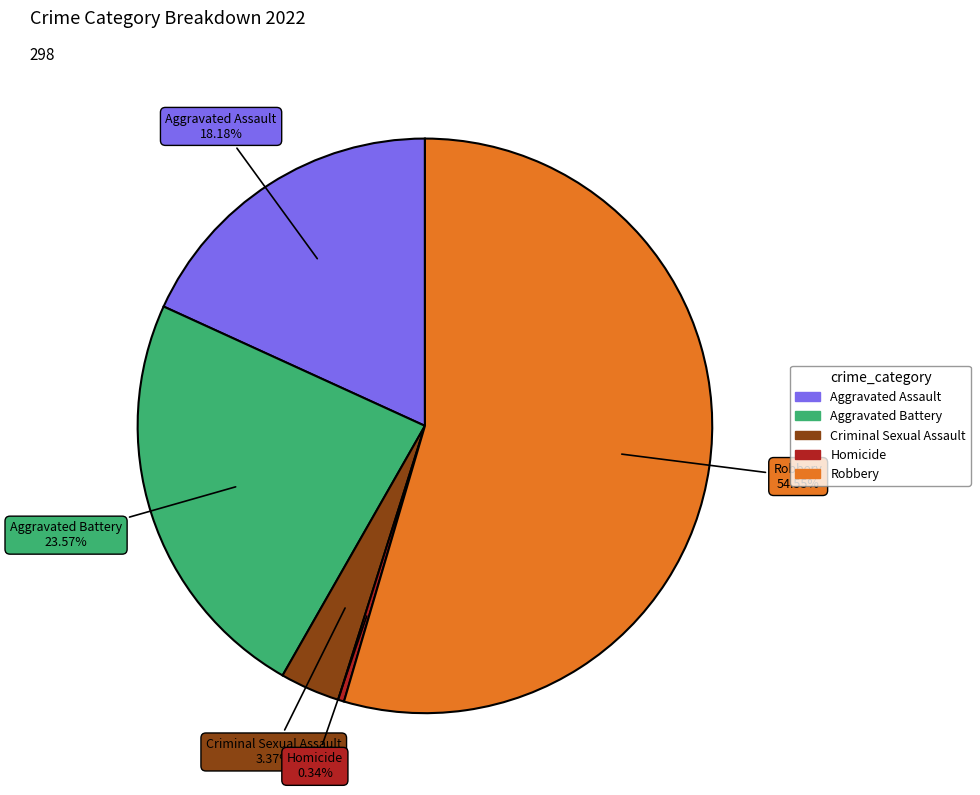

Combined, do Criminal Sexual Assault and Robbery account for over 50%?

Yes